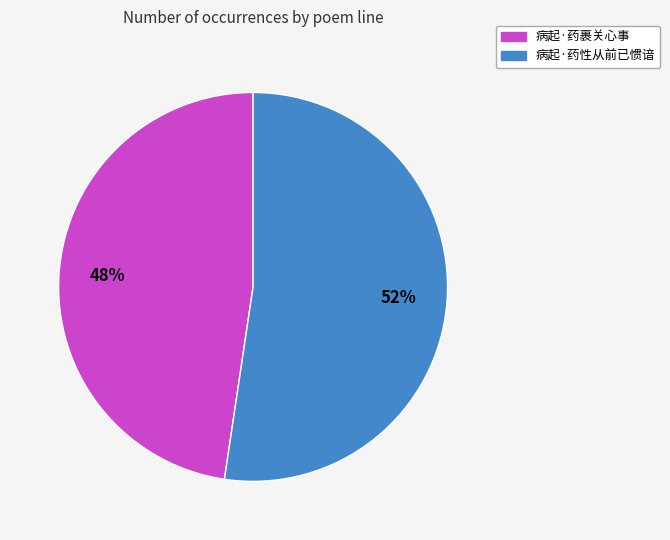

Which slice is the largest?

病起·药性从前已惯谙